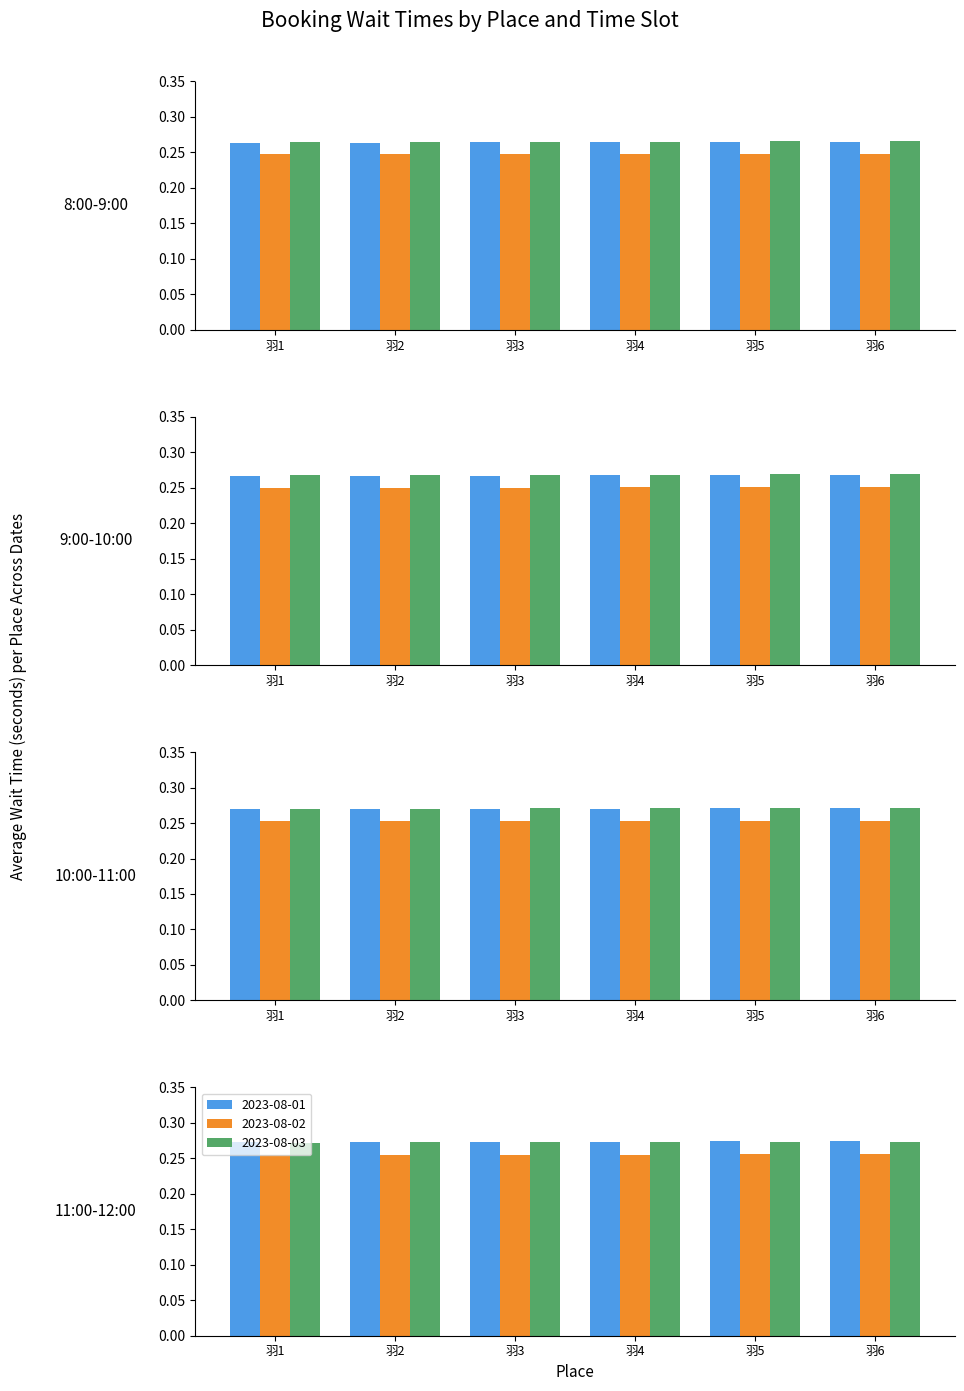

At which label is 2023-08-02 closest to 0?

羽1(8-9)